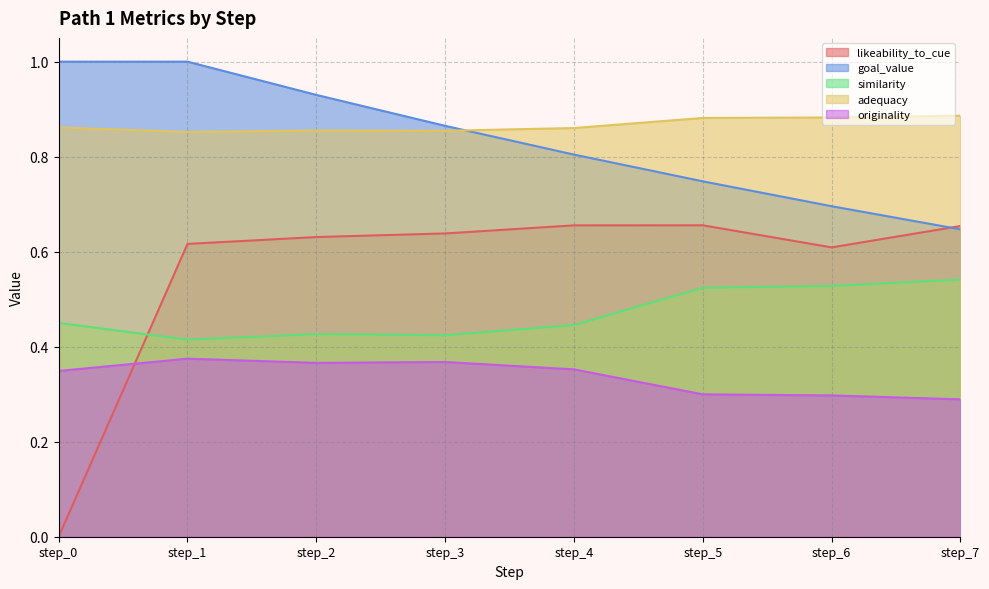

Reading left to right, list all the values displayed in this chart.

likeability_to_cue: step_0=0.0	step_1=0.6	step_2=0.6	step_3=0.6	step_4=0.7	step_5=0.7	step_6=0.6	step_7=0.7
goal_value: step_0=1.0	step_1=1.0	step_2=0.9	step_3=0.9	step_4=0.8	step_5=0.7	step_6=0.7	step_7=0.6
similarity: step_0=0.5	step_1=0.4	step_2=0.4	step_3=0.4	step_4=0.4	step_5=0.5	step_6=0.5	step_7=0.5
adequacy: step_0=0.9	step_1=0.9	step_2=0.9	step_3=0.9	step_4=0.9	step_5=0.9	step_6=0.9	step_7=0.9
originality: step_0=0.3	step_1=0.4	step_2=0.4	step_3=0.4	step_4=0.4	step_5=0.3	step_6=0.3	step_7=0.3